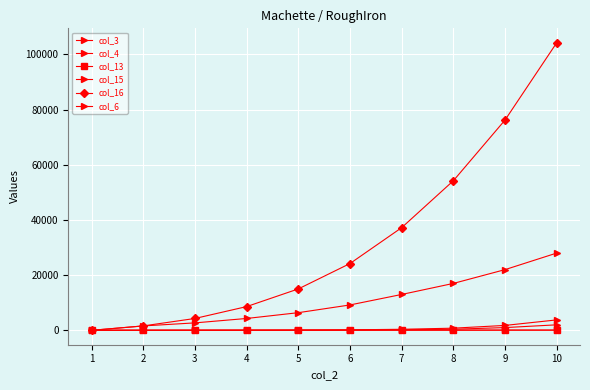

What is the average value of the col_15 series?

705.6